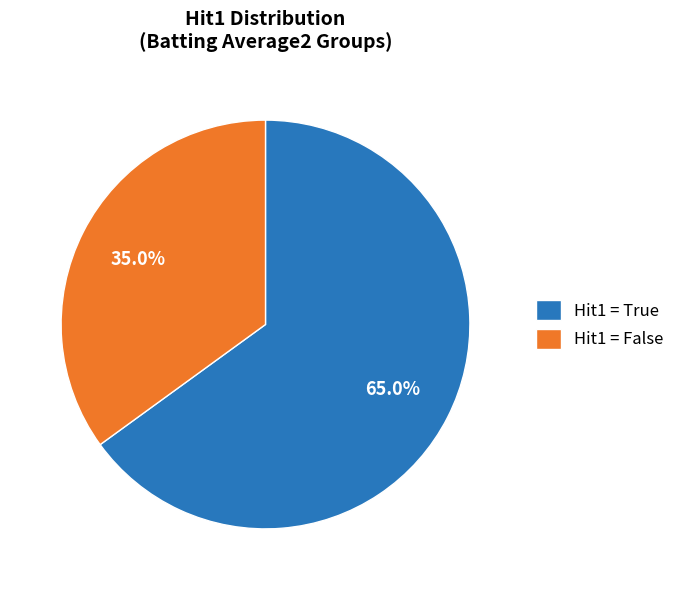

Which slice is the smallest?

Hit1 = False